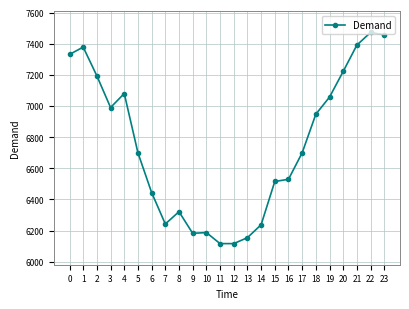

What is the maximum value shown in the chart?

7472